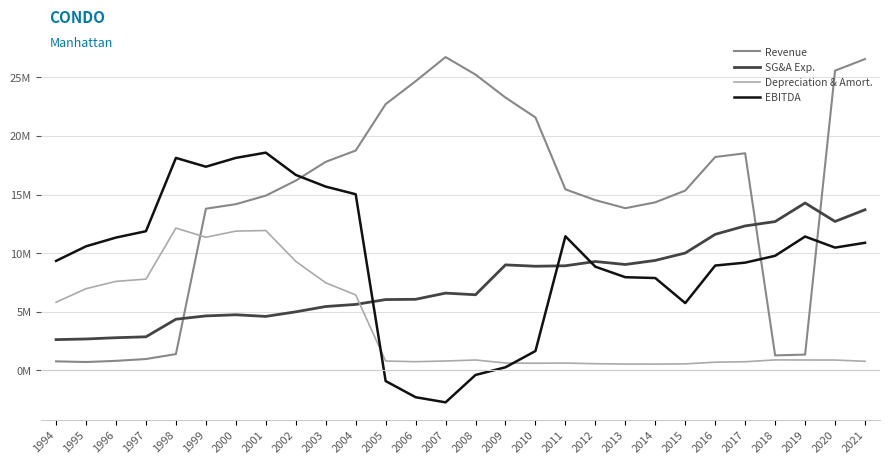

True or false: Revenue has more than 0 interior local peaks.

True